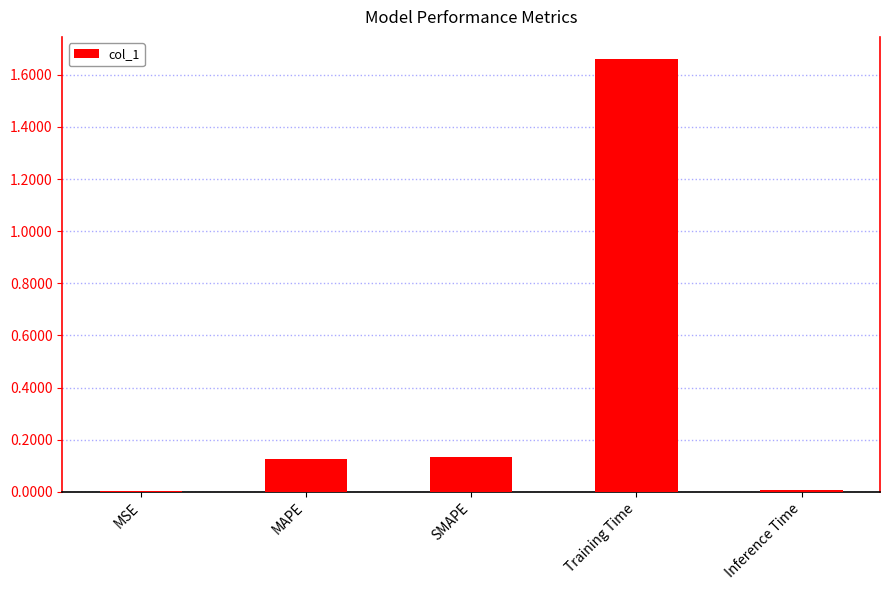

Between SMAPE and Training Time, which is larger?

Training Time